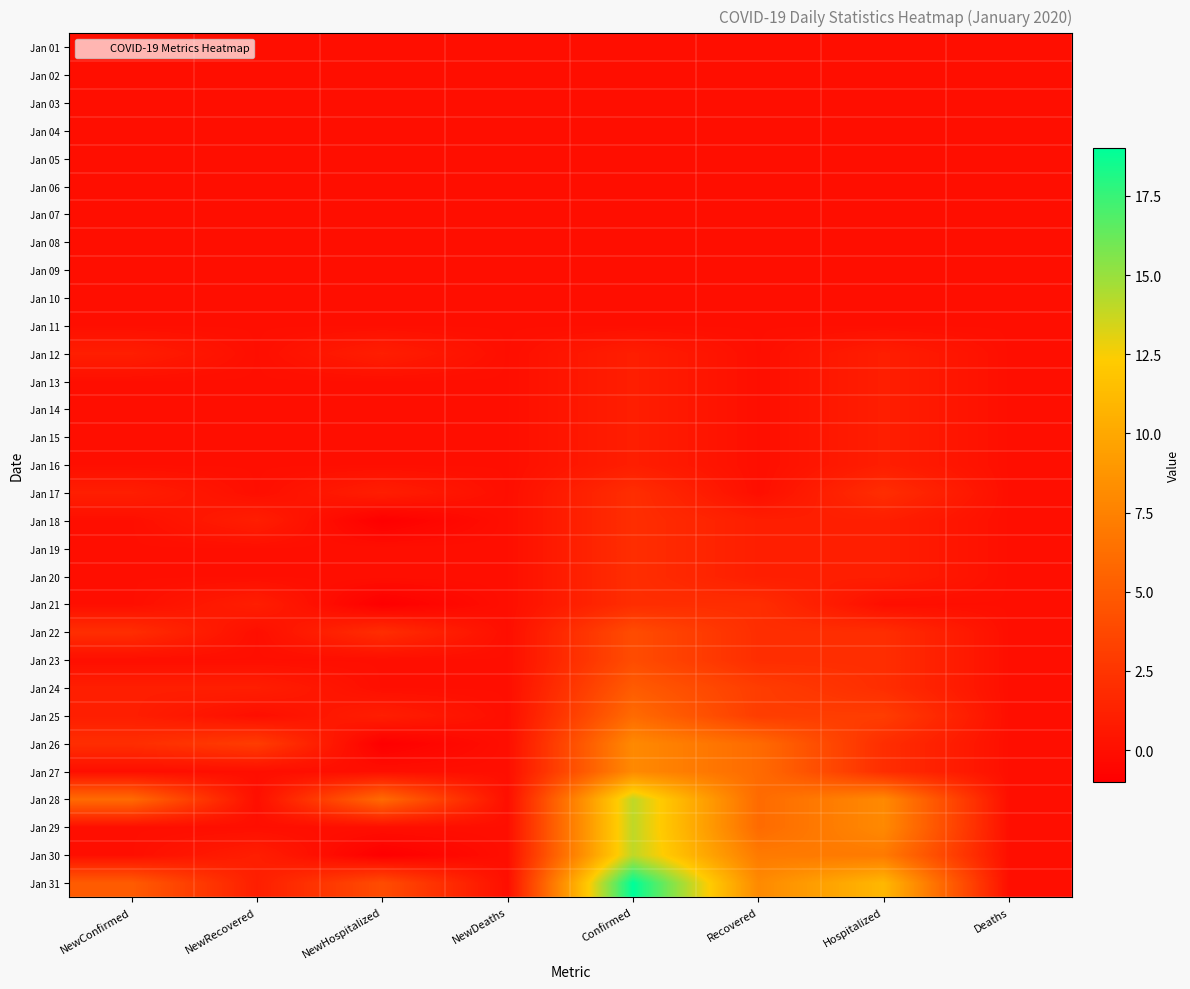

Which series has the largest total across all categories?

Jan 31